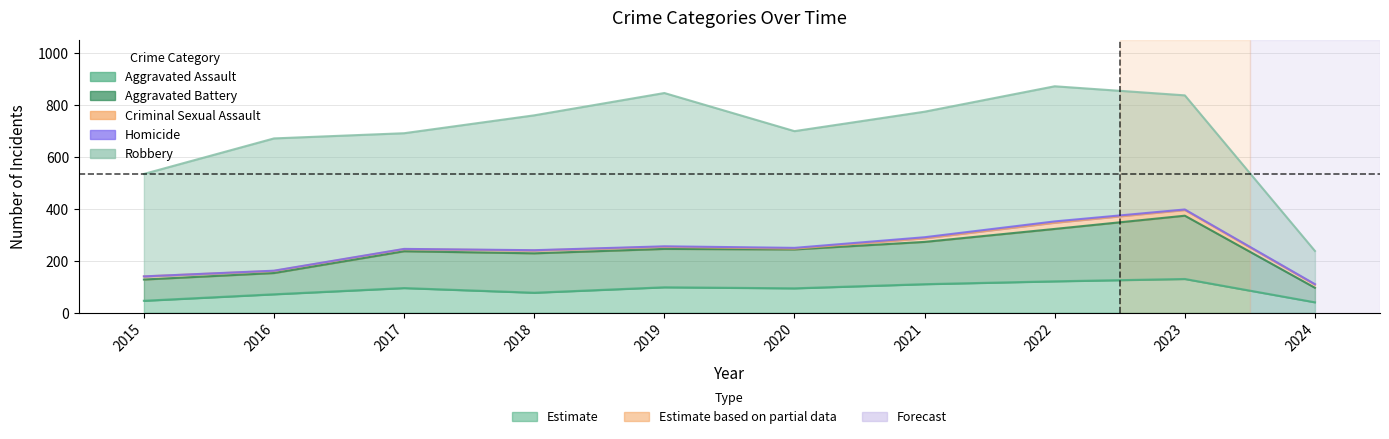

The value of Aggravated Assault at 2023 is 130. True or false?

True